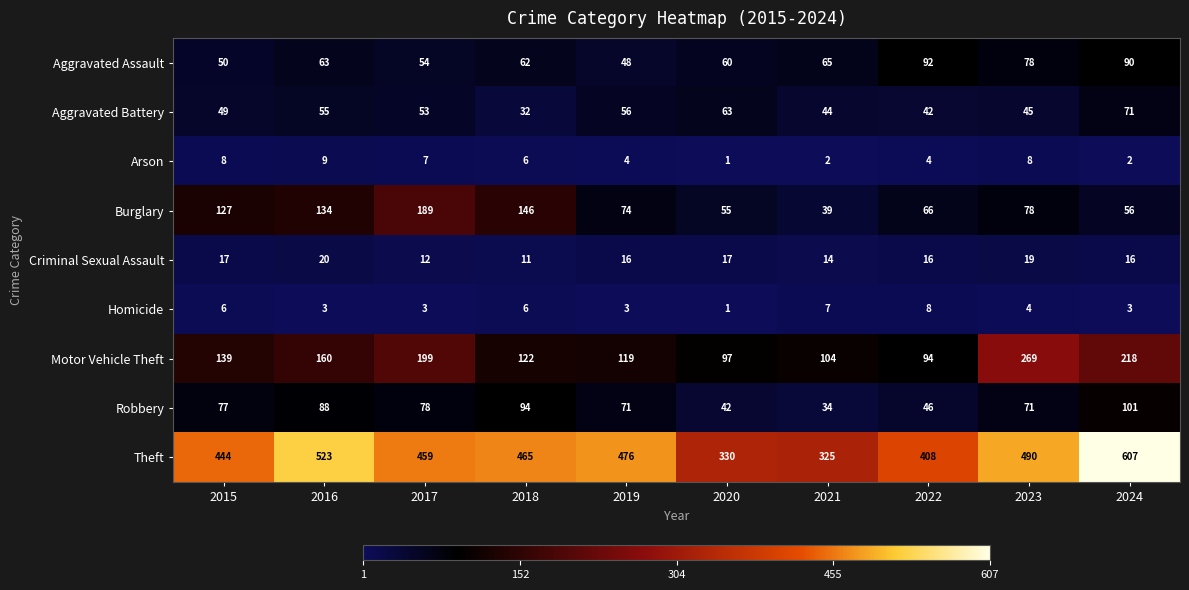

What is the approximate value of Criminal Sexual Assault at 2015?

17